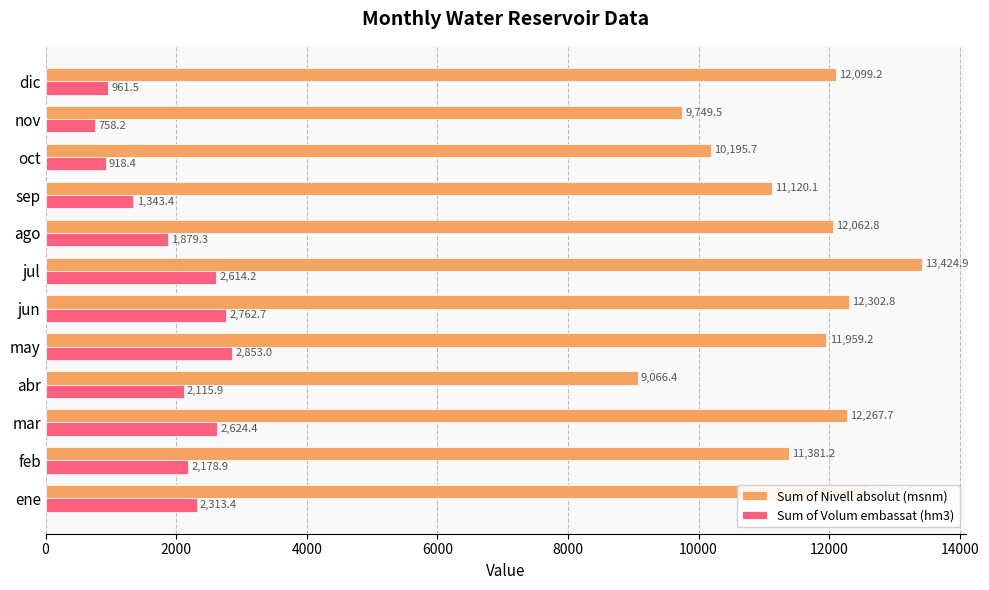

How many values in the Sum of Volum embassat (hm3) series exceed 2178?

6